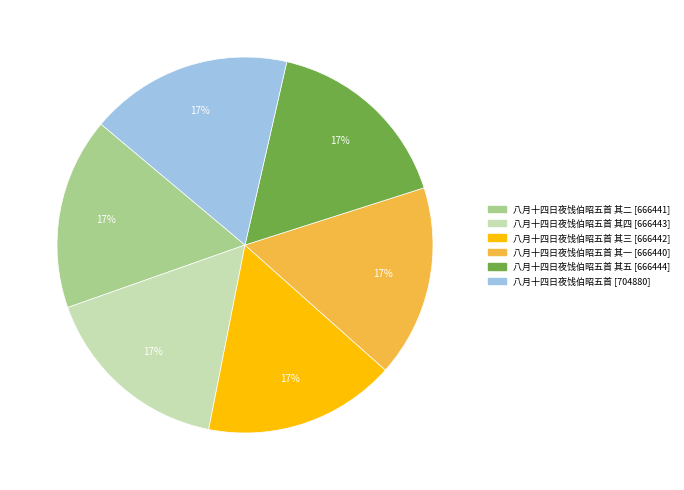

How many slices are in this pie chart?

6